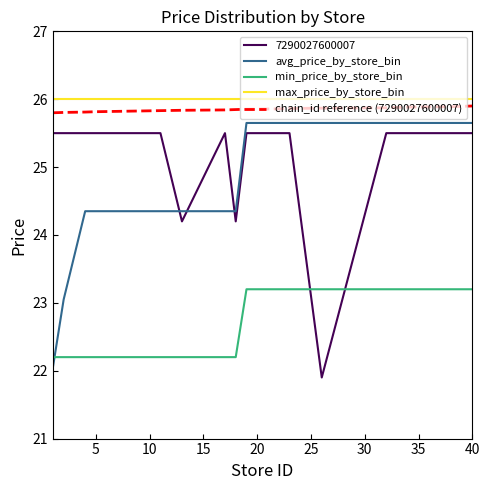

What is the difference between the maximum and minimum values in the min_price_by_store_bin series?

1.0